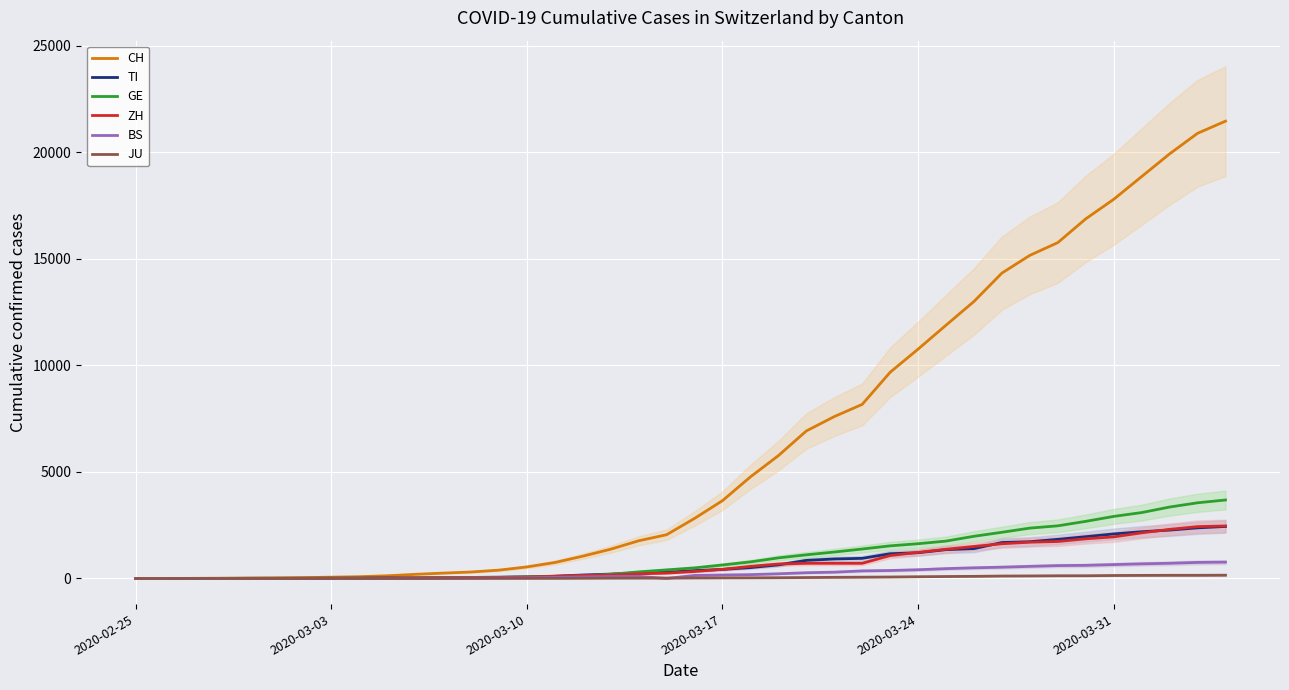

What is the difference between the highest and lowest values at 18?

1751